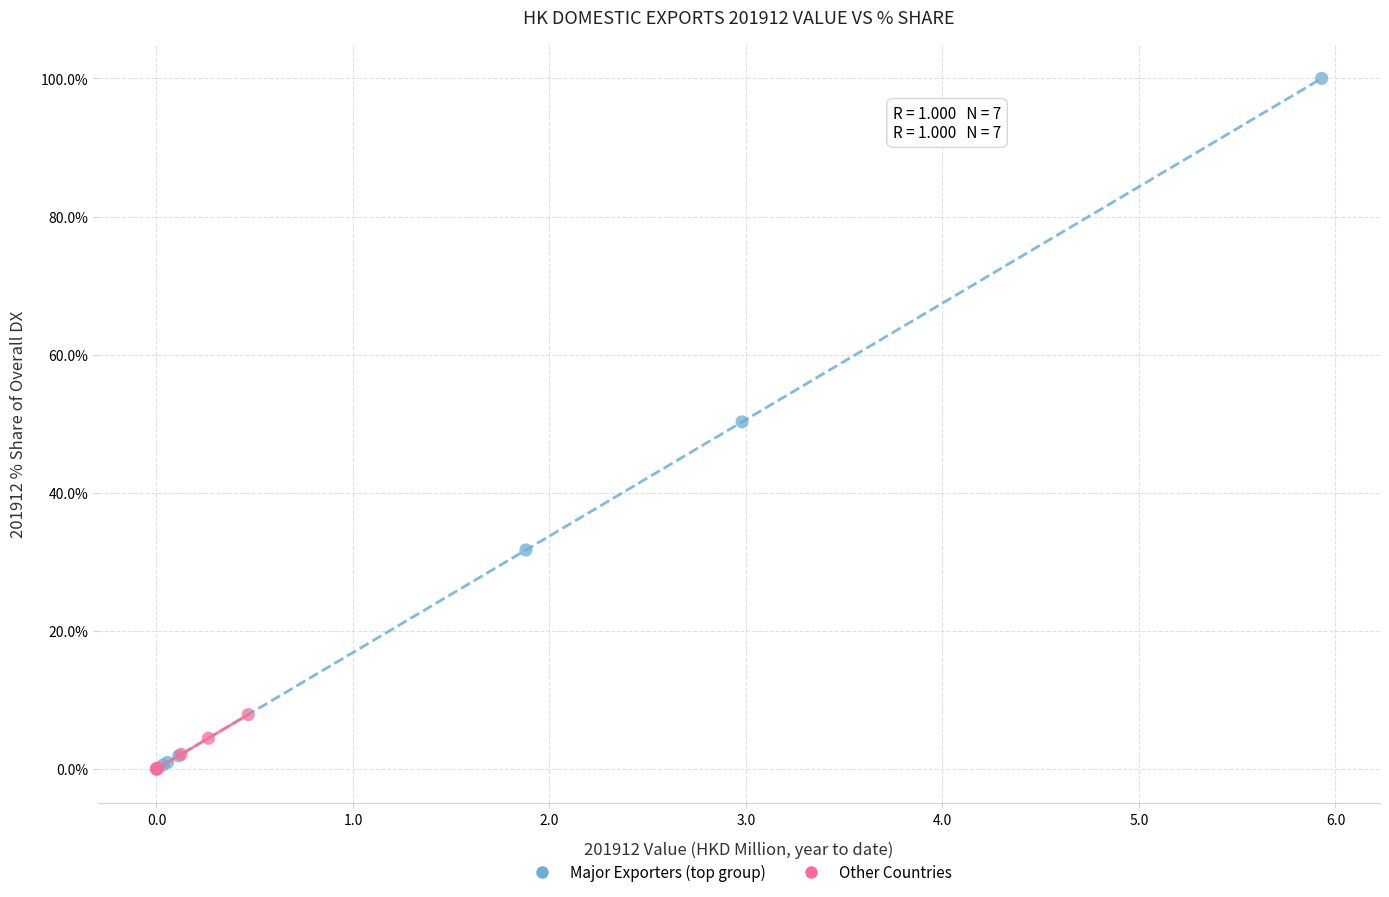

Which series reaches the maximum Y coordinate?

Major Exporters (top group)